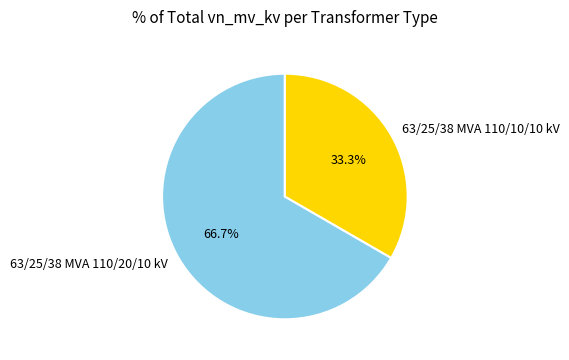

Which has a higher value, 63/25/38 MVA 110/20/10 kV or 63/25/38 MVA 110/10/10 kV?

63/25/38 MVA 110/20/10 kV